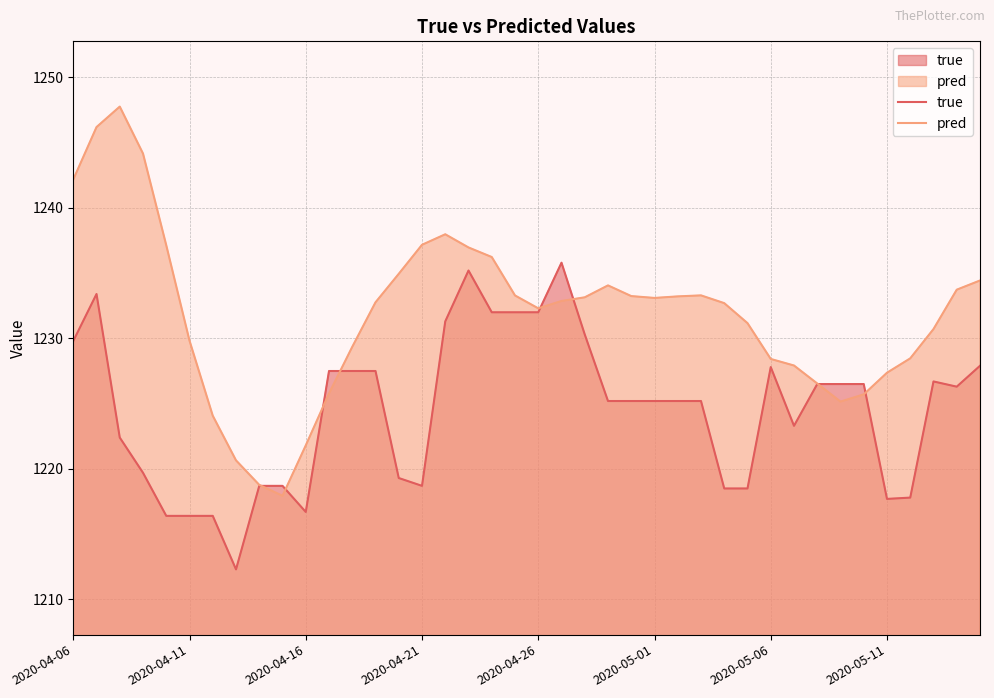

Rank the series by their maximum value, from highest to lowest.

pred, true